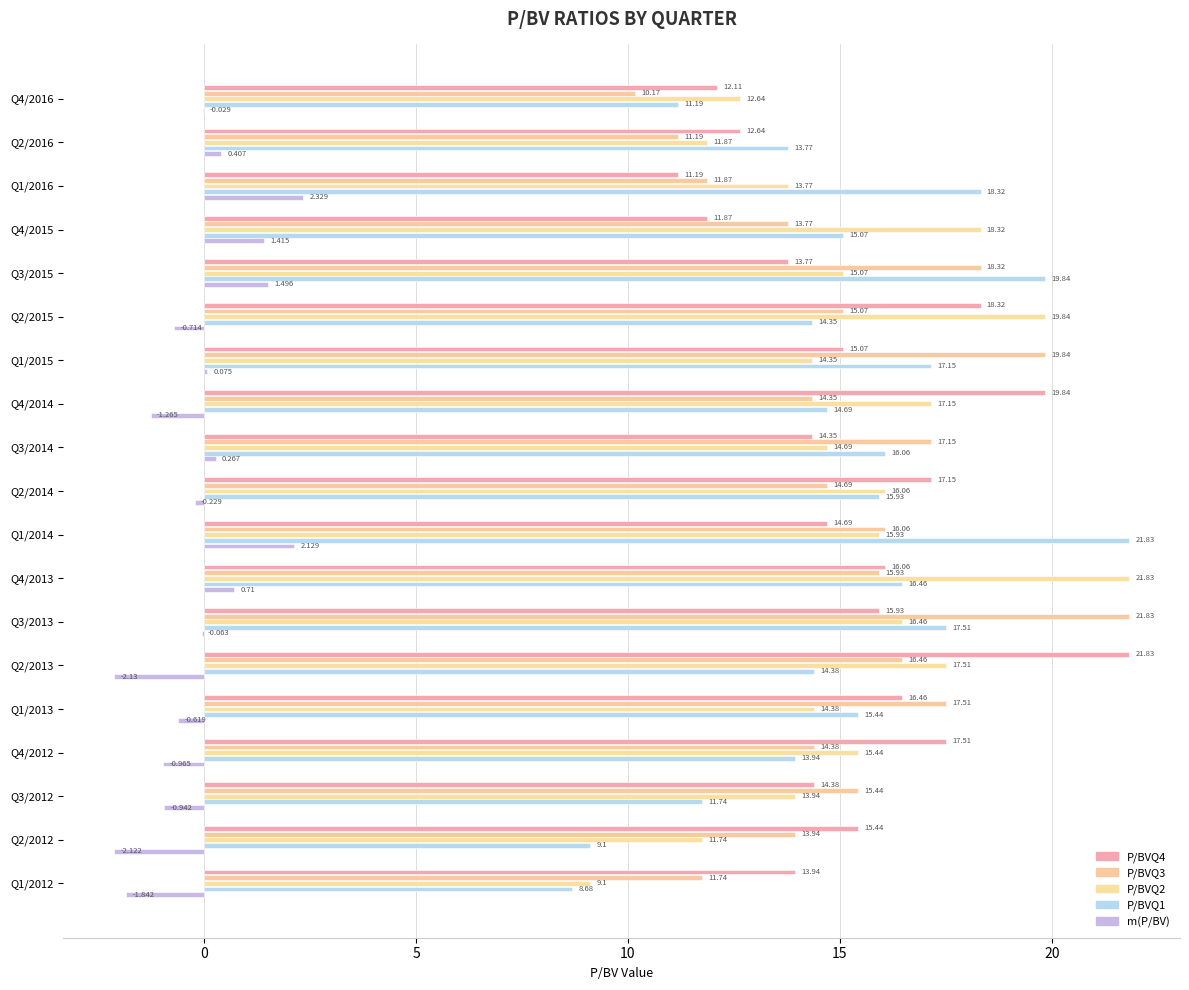

Which series has the largest total across all categories?

P/BVQ4